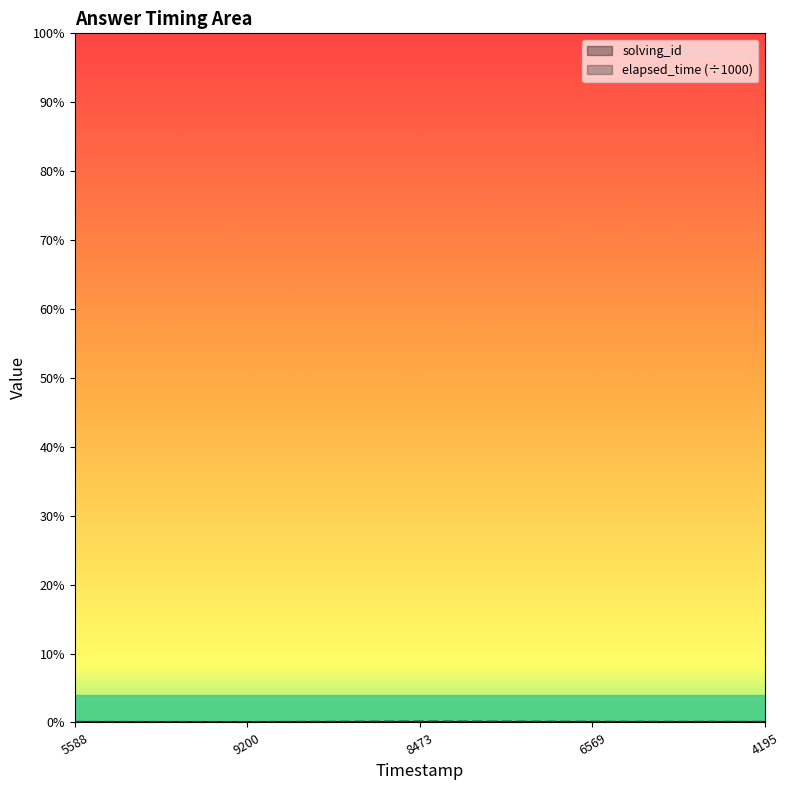

What is the average value of the solving_id series?

3